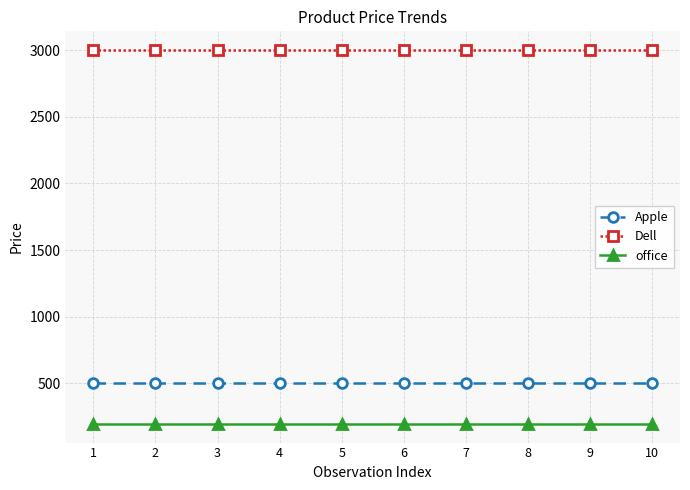

Rank the series at 10 from lowest to highest value.

office, Apple, Dell